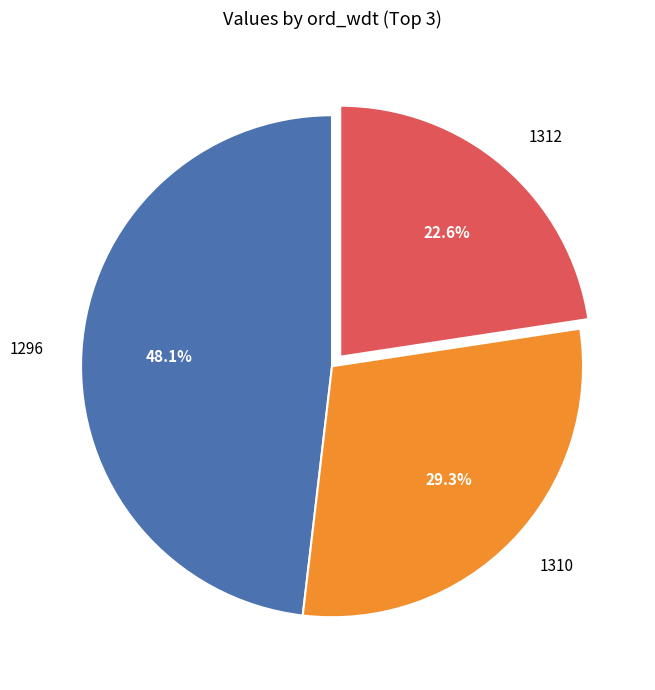

What portion of the pie excludes 1296?

51.9%